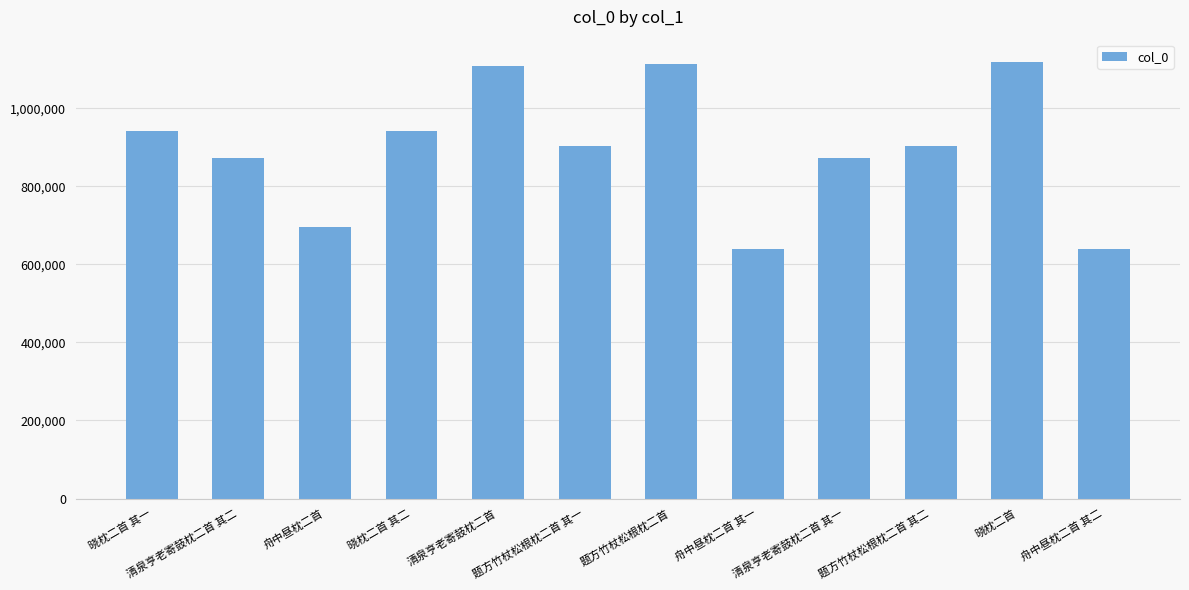

What is the maximum value shown in the chart?

1119614